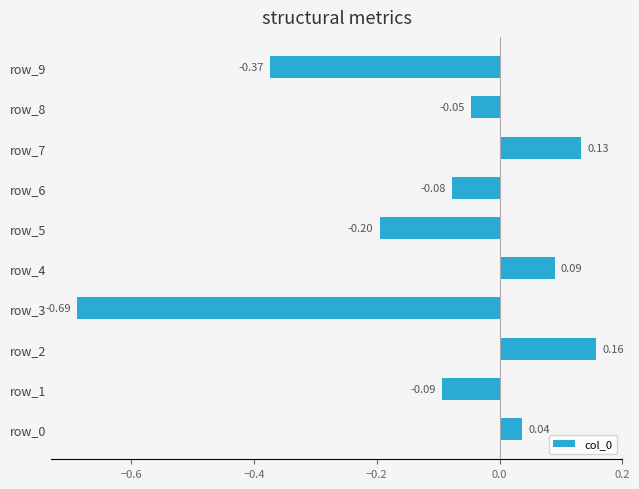

What is the change in value from row_0 to row_2?

+0.1